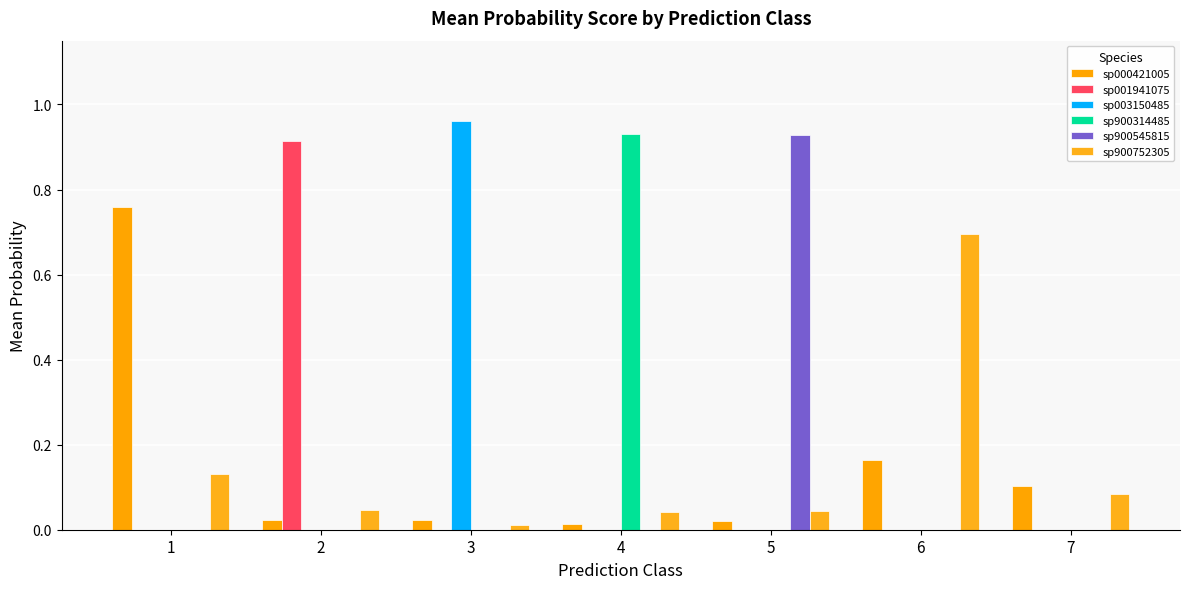

What is the sum of all sp001941075 values?

0.9